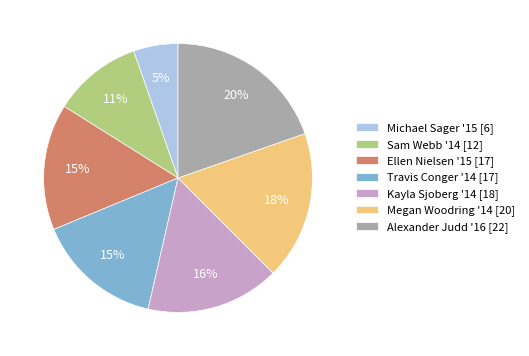

What is the ratio of the value at Kayla Sjoberg '14 [18] to the value at Ellen Nielsen '15 [17]?

1.1